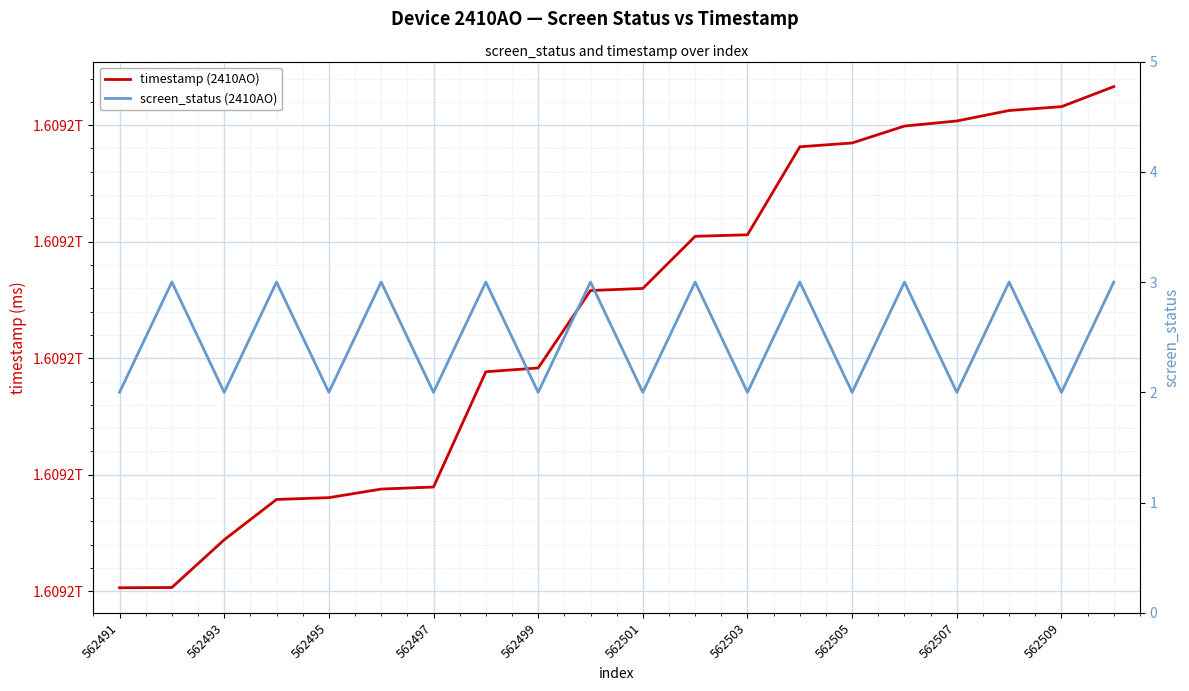

Between 562493 and 562497, which series saw the biggest shift?

timestamp (2410AO)